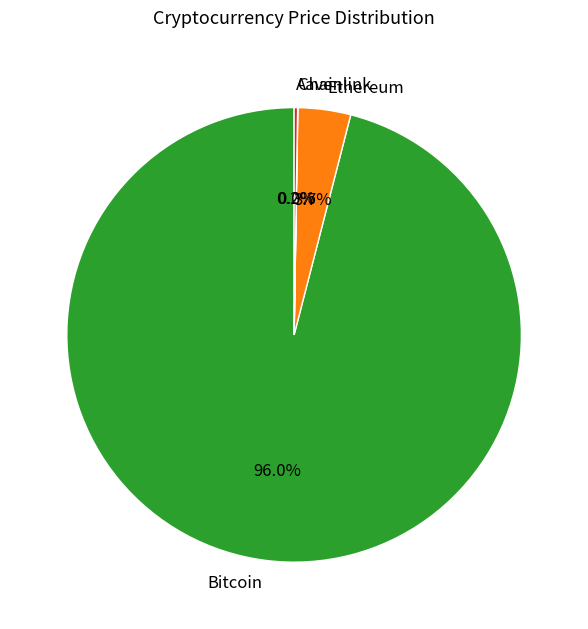

How much of the chart is everything except Ethereum?

96.3%